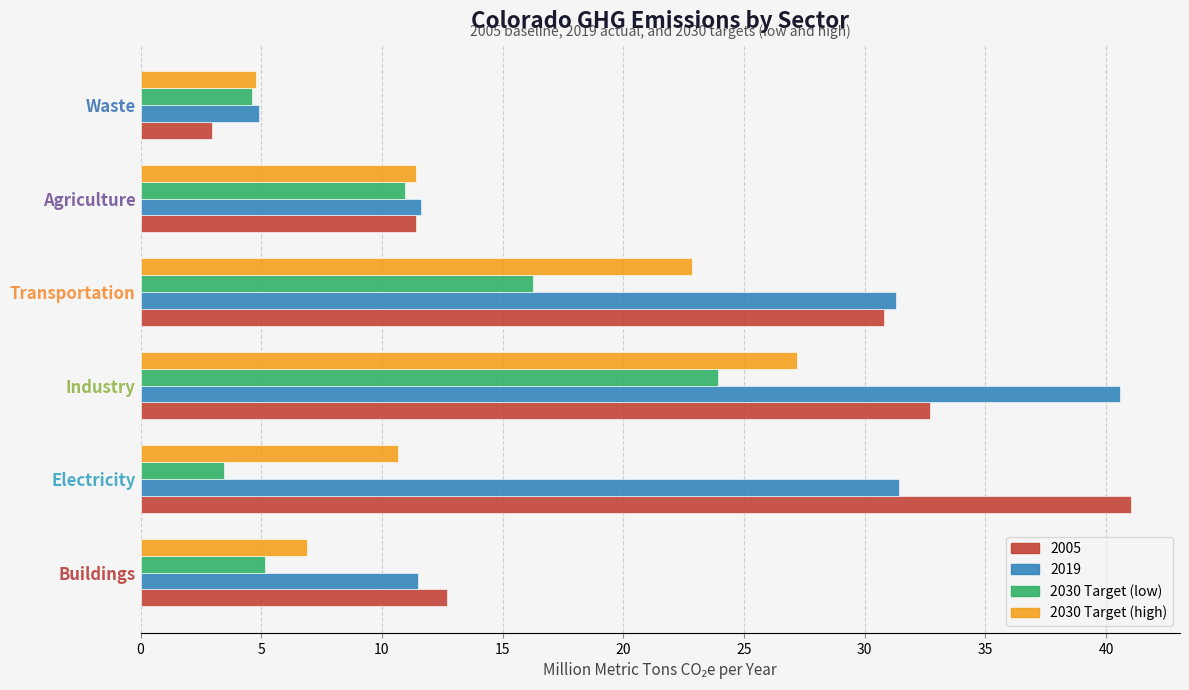

What is the maximum value shown in the chart?

41.0